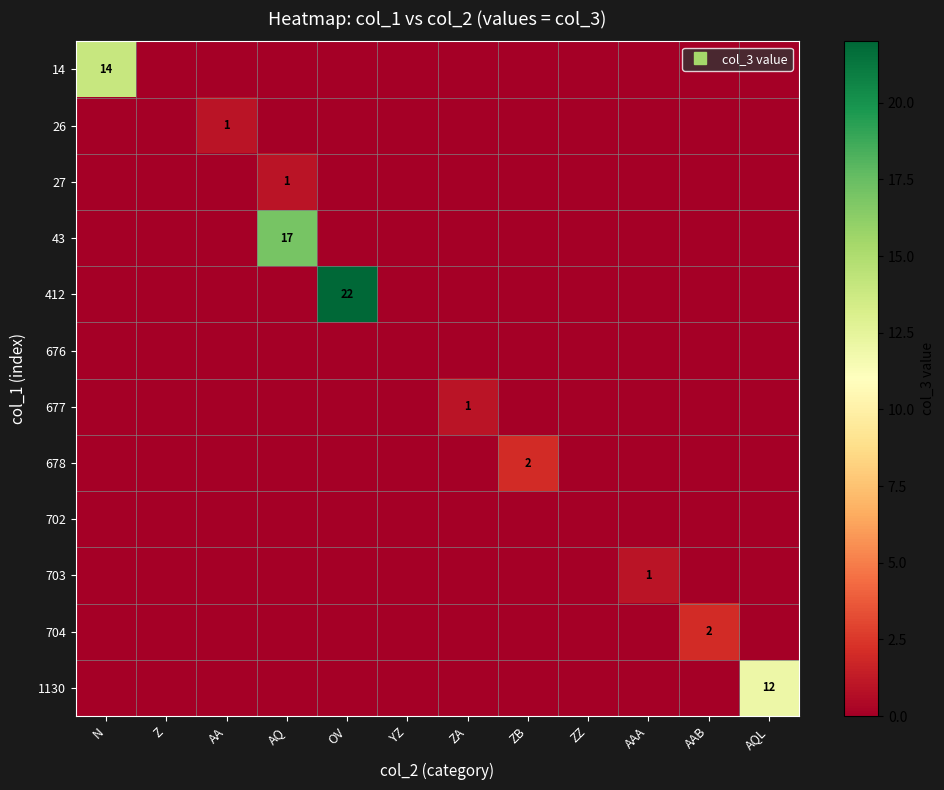

At which category is the sum across all series the highest?

OV